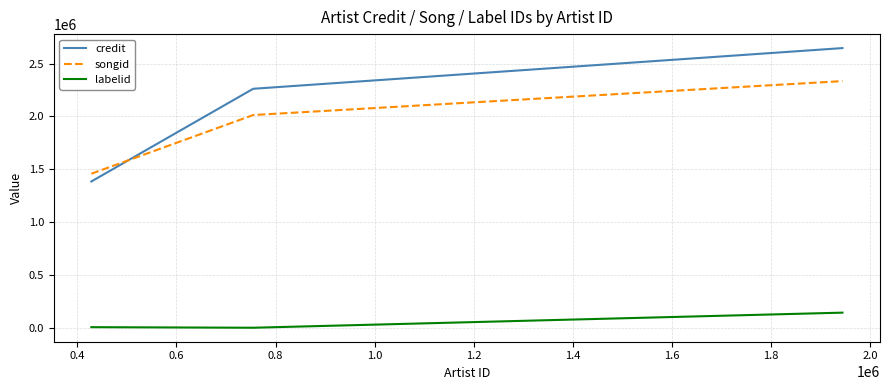

Is the value of credit at 0.8 greater than the value of songid at 0.6?

Yes